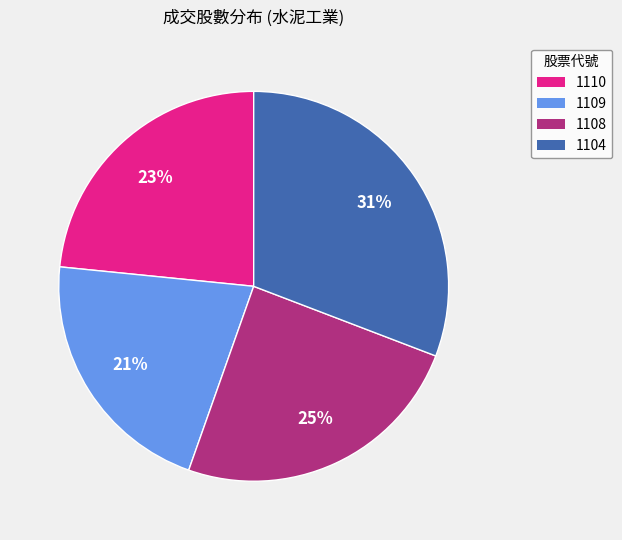

Rank the categories by value from highest to lowest.

1104, 1108, 1110, 1109